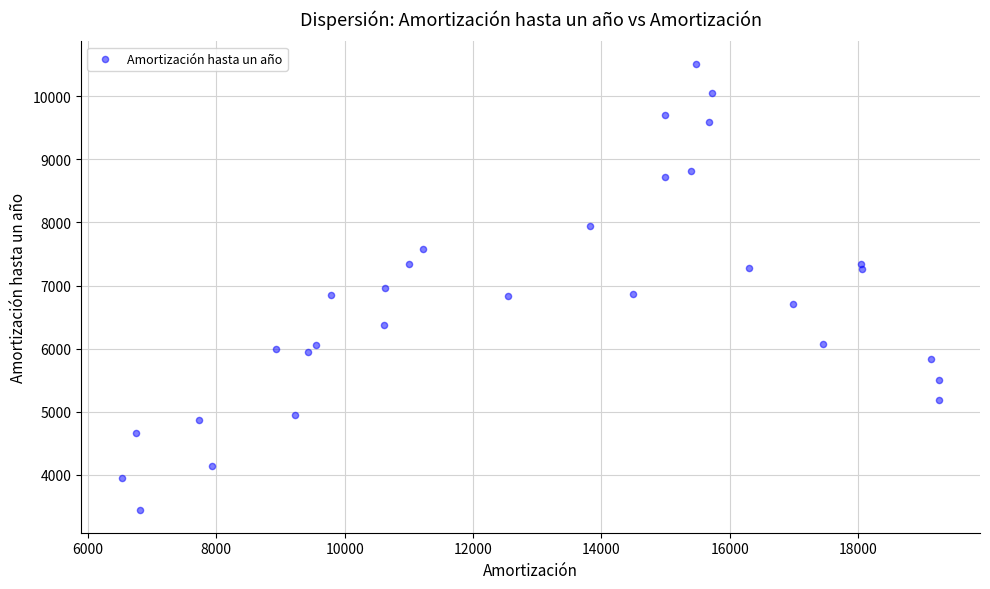

What is the range of Y values (max minus min)?

7082